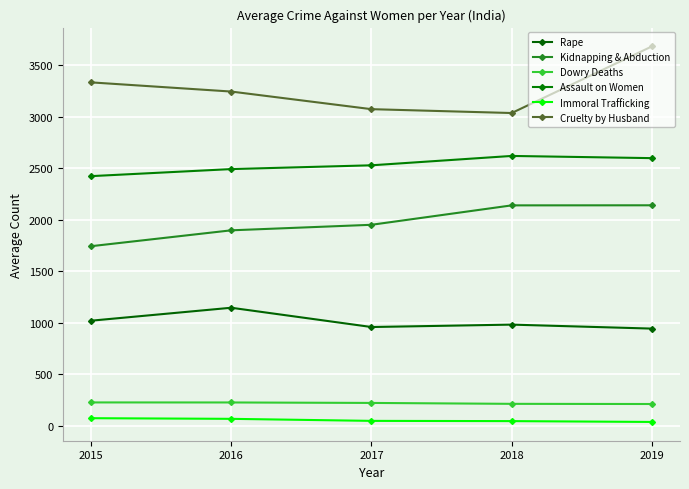

True or false: Dowry Deaths has a value of 219.6 at 2017.

True